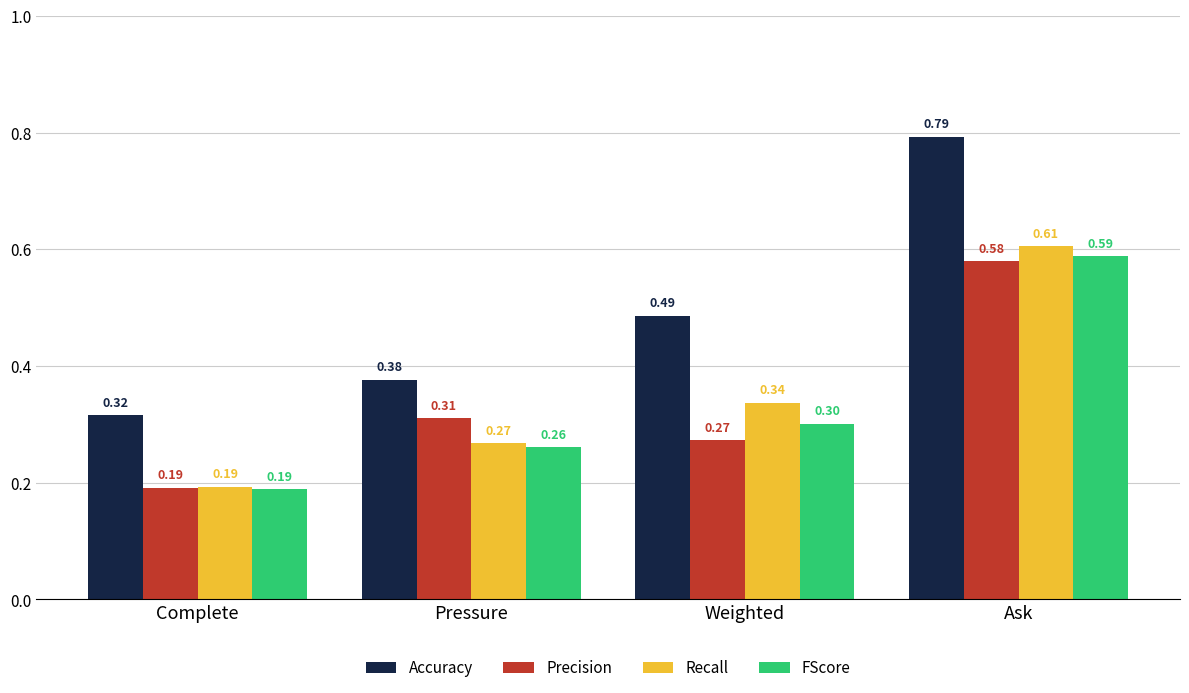

Rank the categories by Accuracy value from highest to lowest.

Ask, Weighted, Pressure, Complete